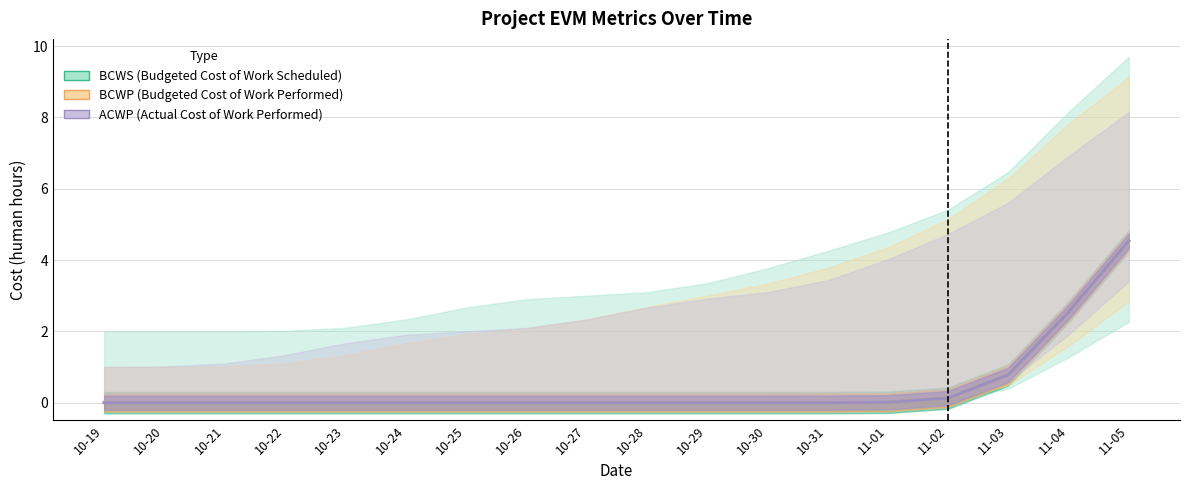

Between 2019-10-22 and 2019-10-31, which series saw the biggest shift?

BCWS